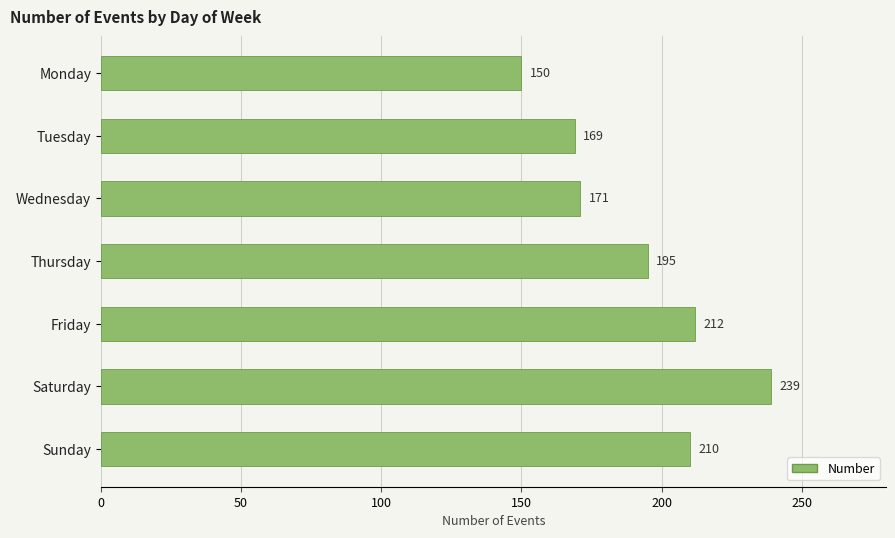

What is the value of the 2nd bar from the top?

169